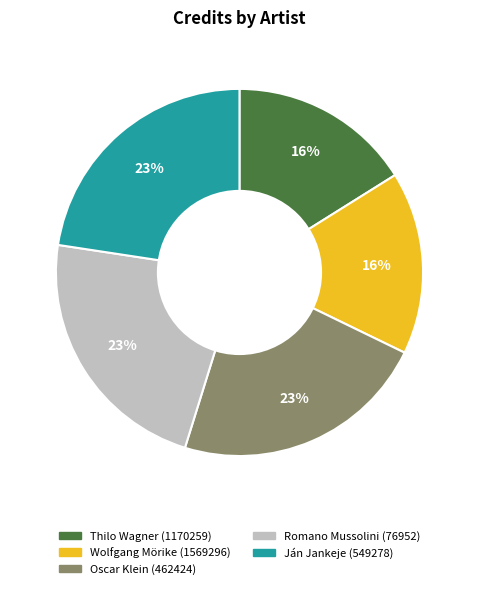

To the nearest percent, what portion does Wolfgang Mörike (1569296) represent?

16%